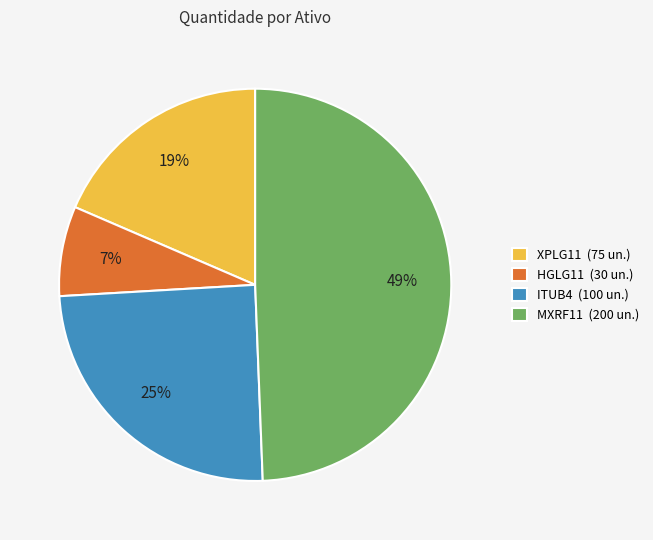

Rank the categories by value from highest to lowest.

MXRF11, ITUB4, XPLG11, HGLG11